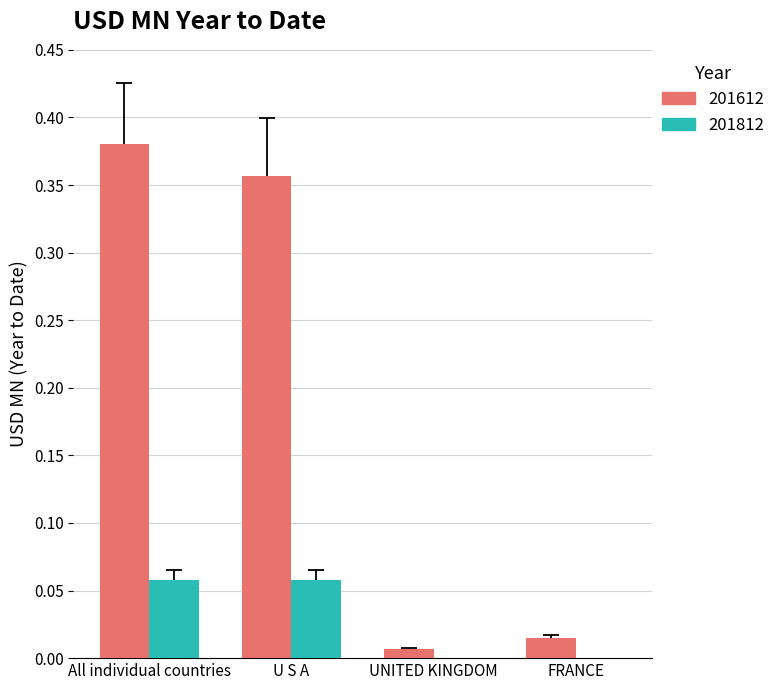

Which category has the highest value across all series?

All individual countries